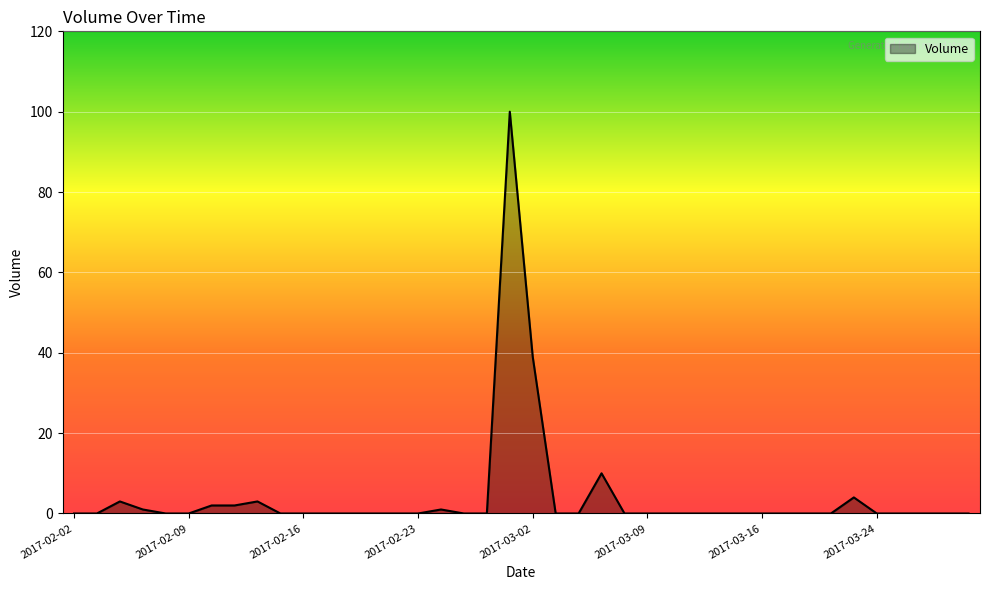

What is the difference between the maximum and minimum values?

100